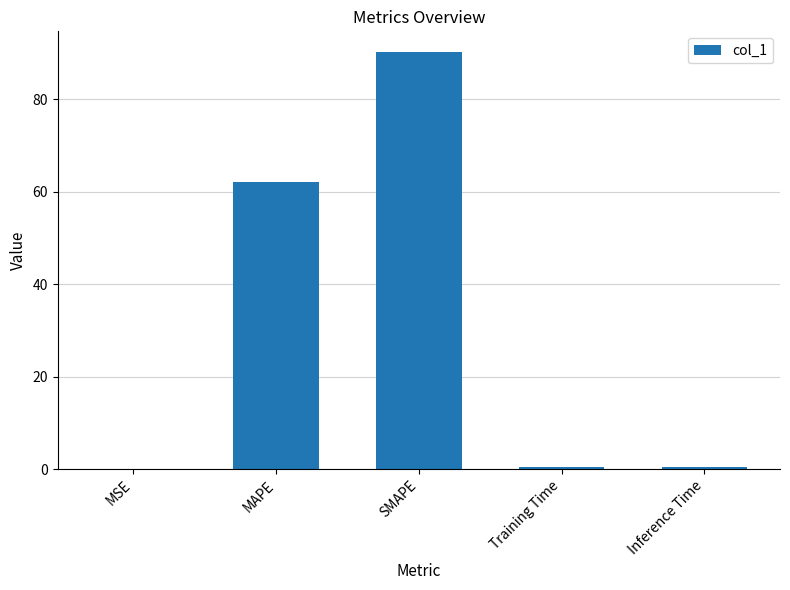

What is the change in value from MAPE to SMAPE?

+28.0